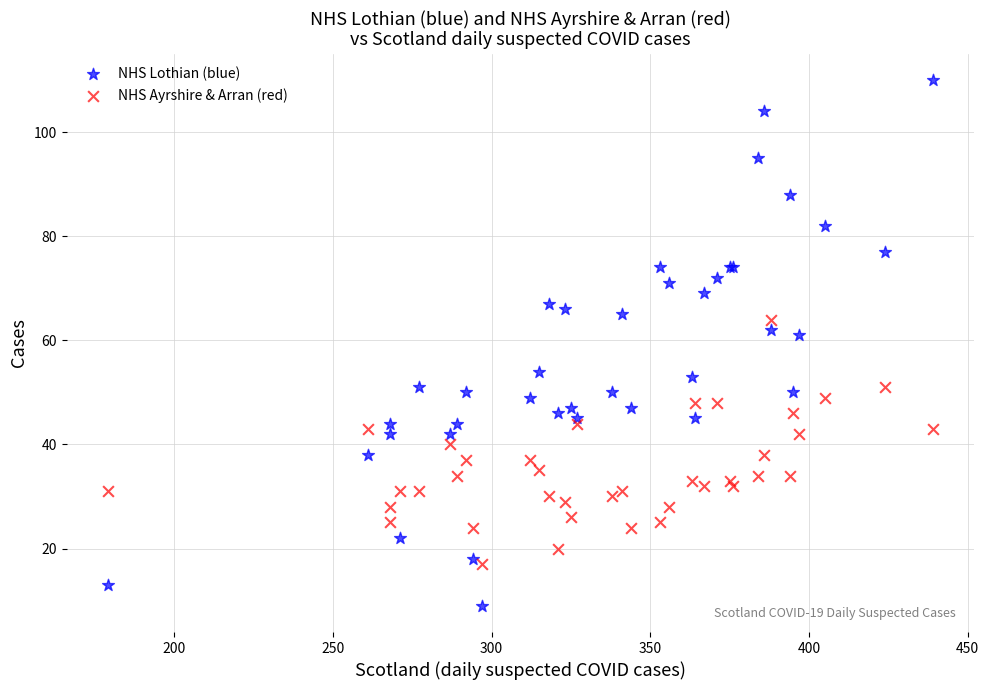

Which series has the largest Y range (max minus min)?

NHS Lothian (blue)